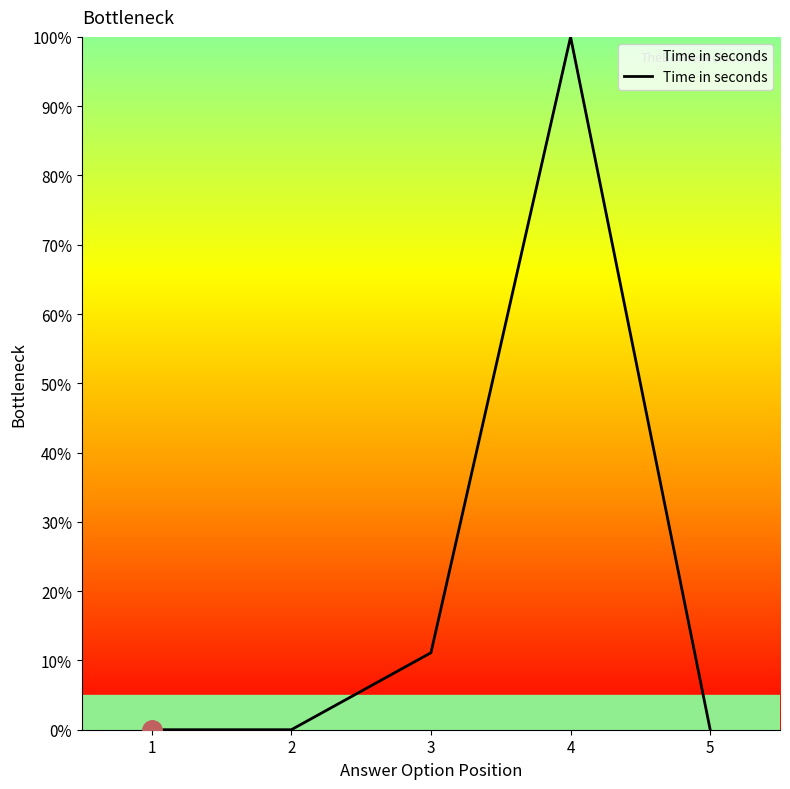

How many series are shown in this chart?

1